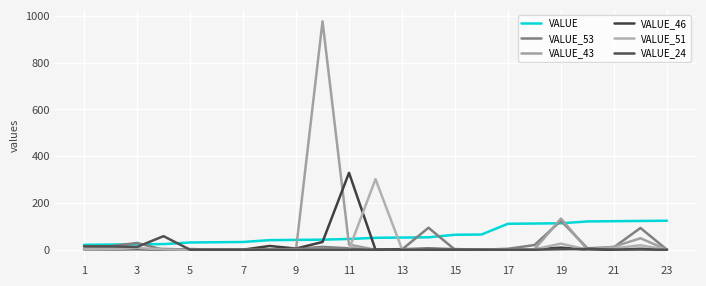

True or false: VALUE_24 and VALUE_51 cross at least once.

True